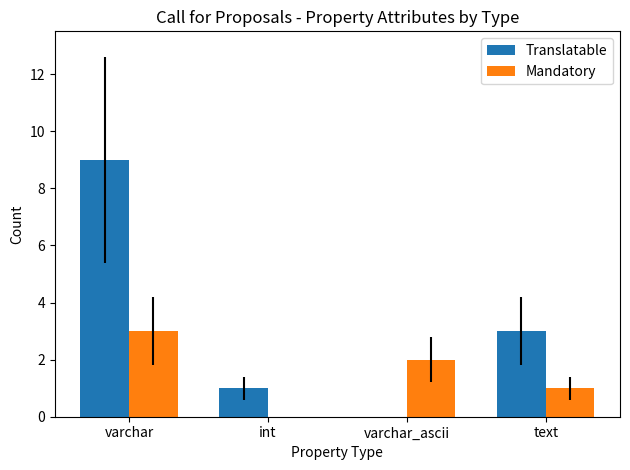

Reading left to right, transcribe all the data shown in this chart.

Translatable: 9	1	0	3
Mandatory: 3	0	2	1